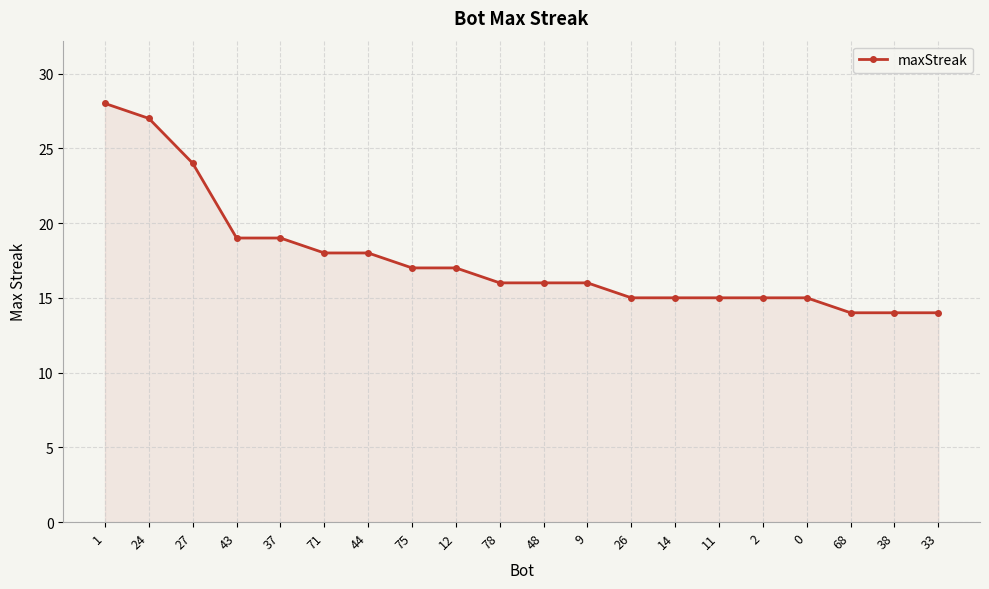

How many lines are shown in the chart?

1